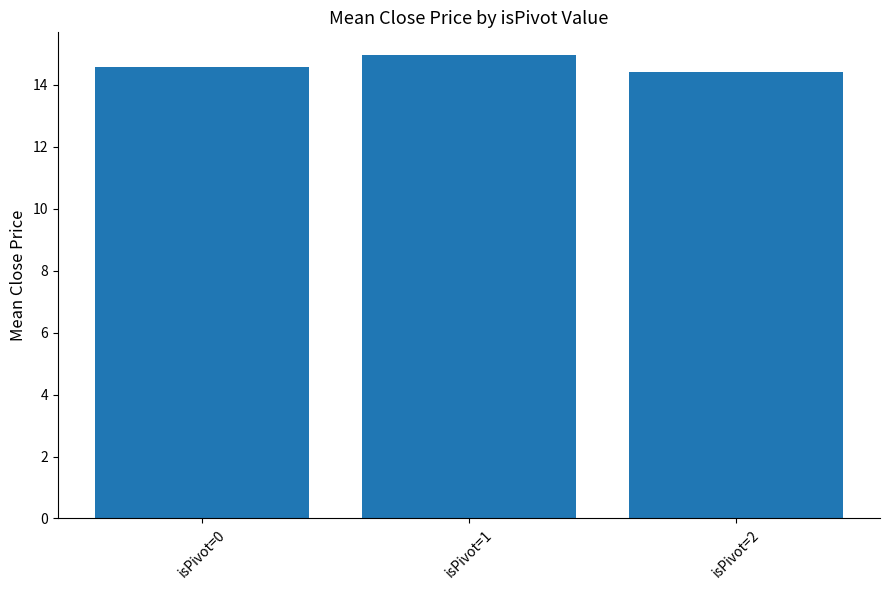

Count the number of data series in this chart.

1